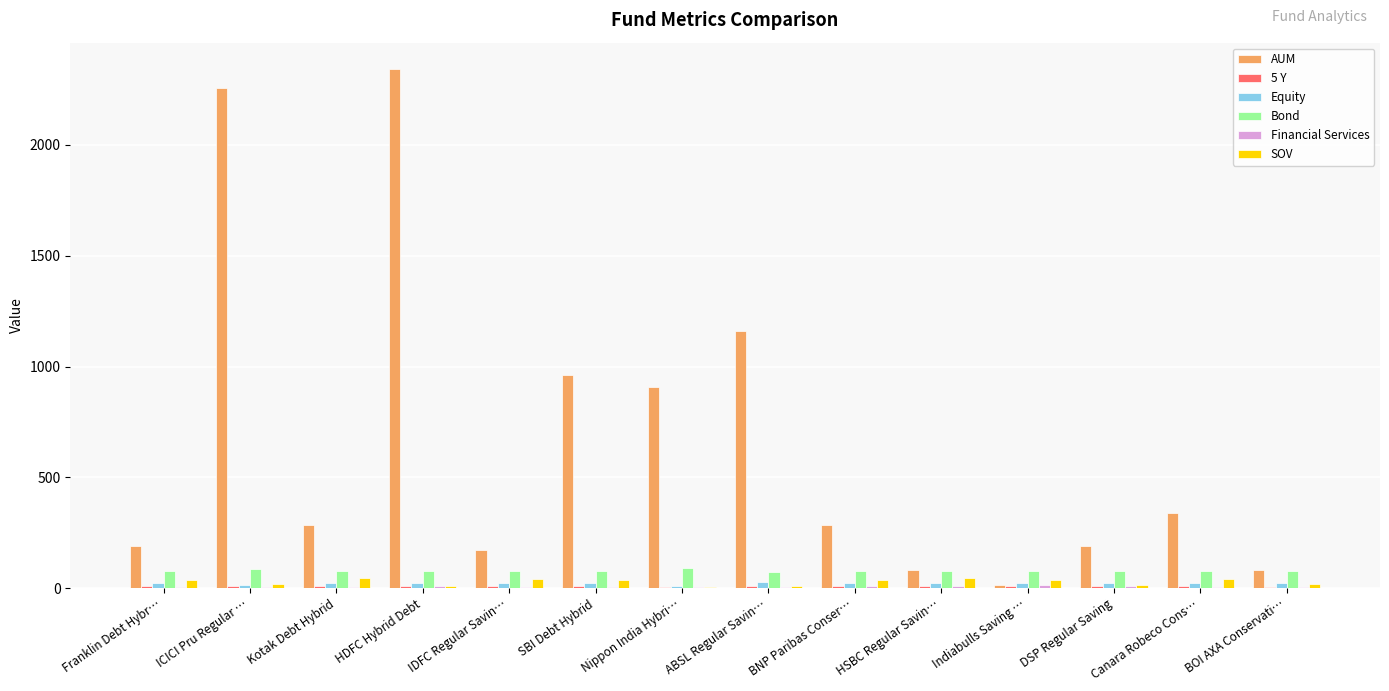

Which series has the widest spread of values?

AUM